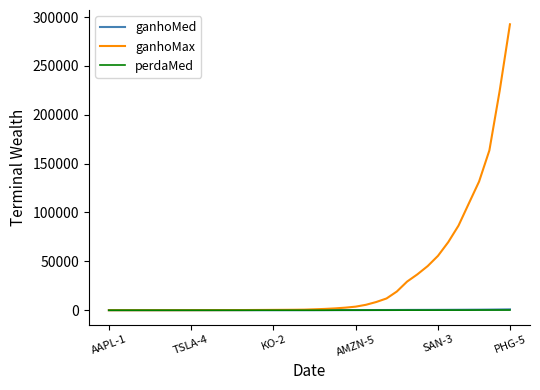

True or false: ganhoMed and perdaMed cross at least once.

False